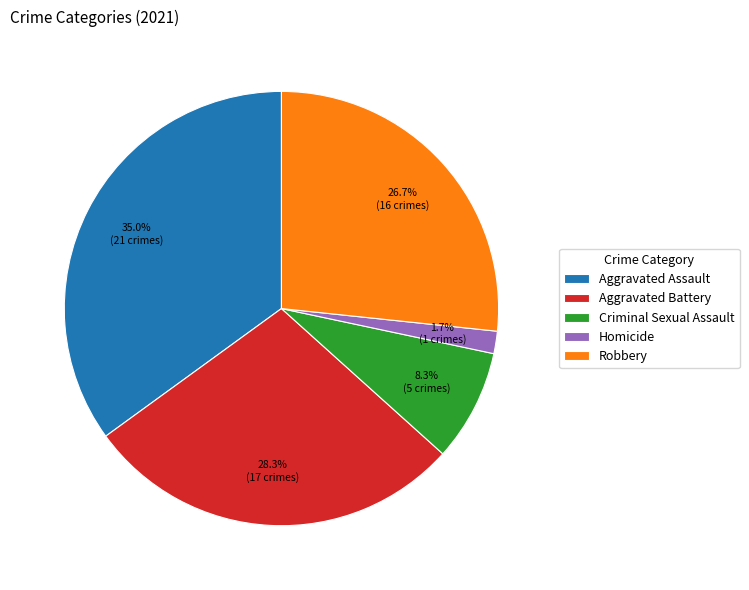

To the nearest percent, what is the difference between the largest and smallest slice percentages?

33%